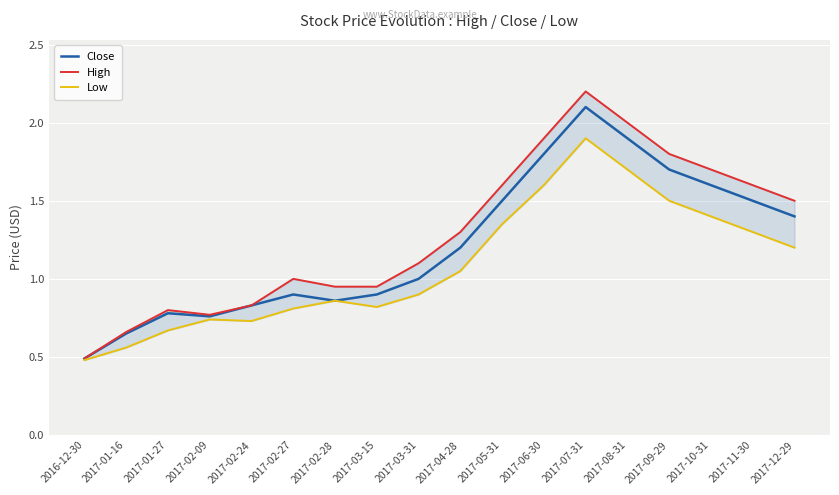

True or false: Close and High intersect in this chart.

False